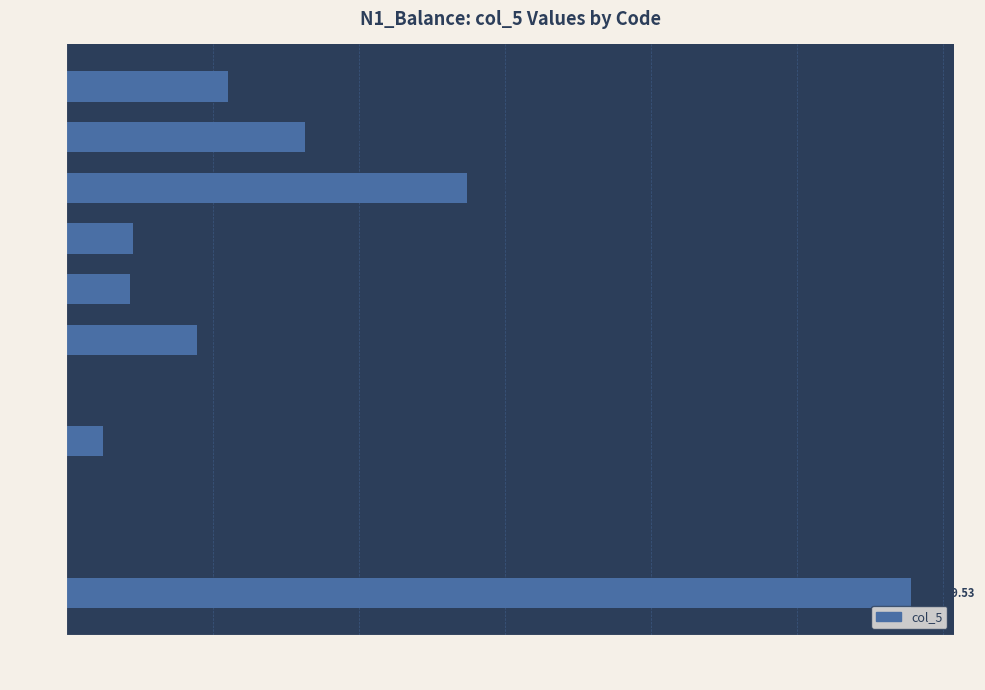

Which has a higher value, 250 or 121?

250